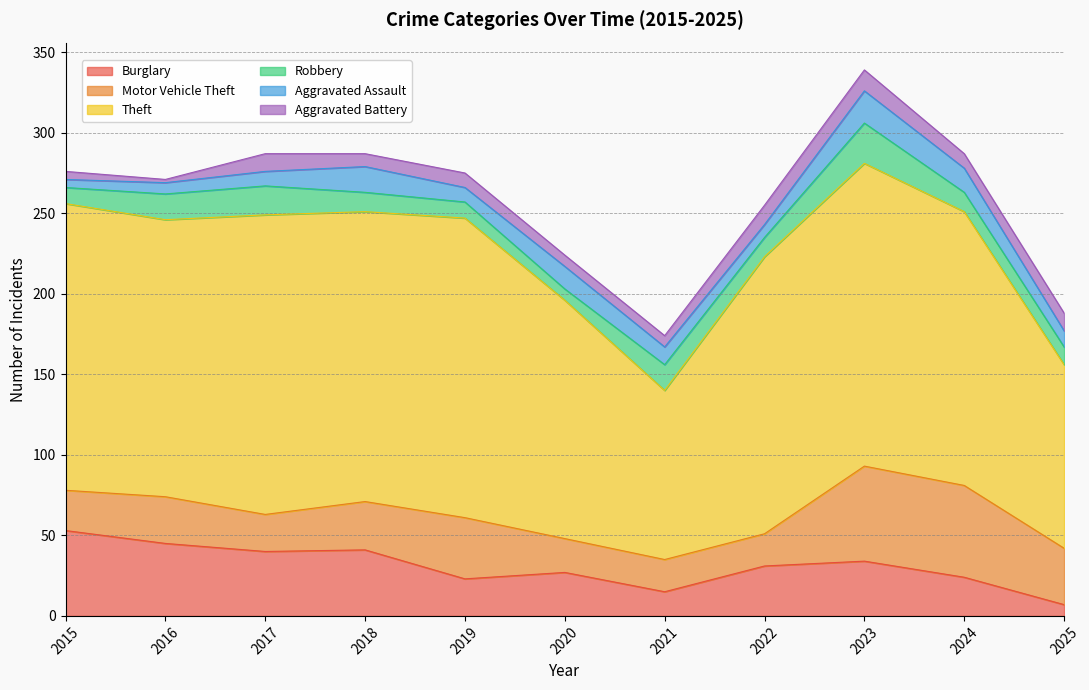

What is the total value across all series at 2017?

287